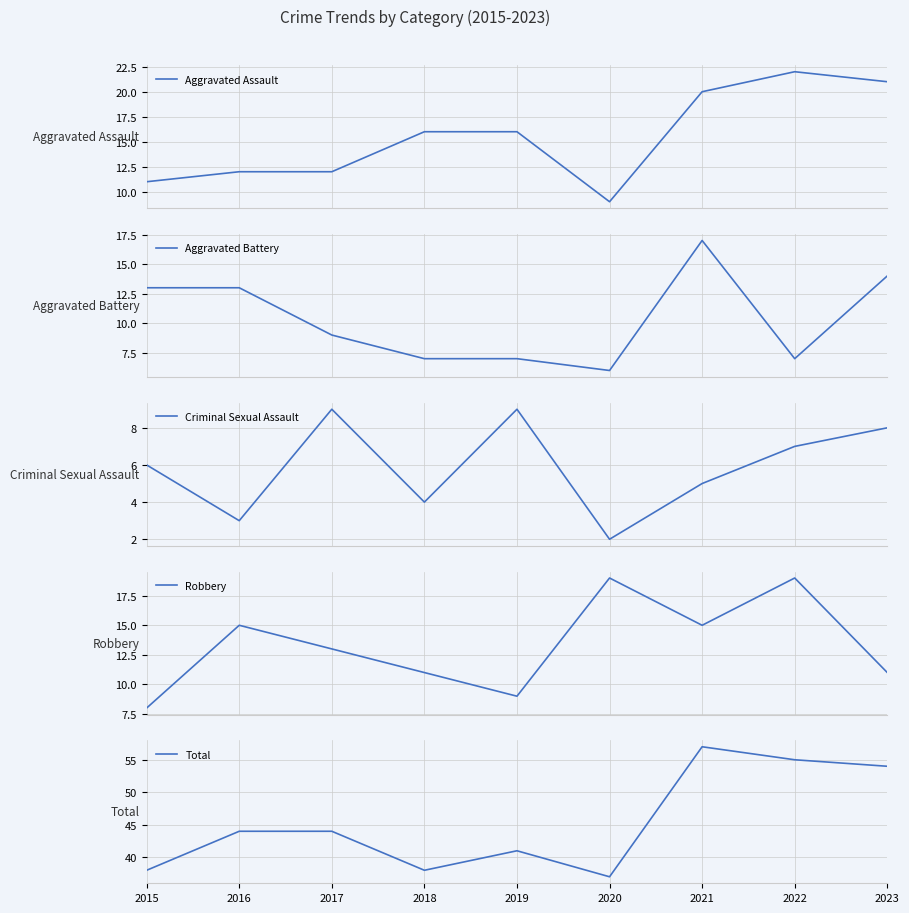

Does the chart have visible grid lines?

Yes